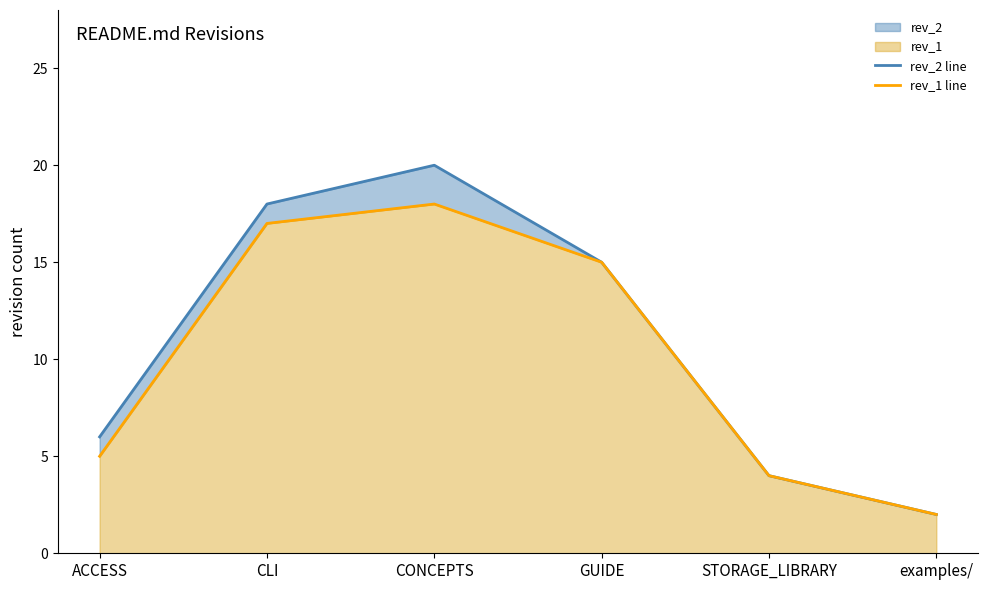

The rev_2 line series shows 18 at CLI. True or false?

True